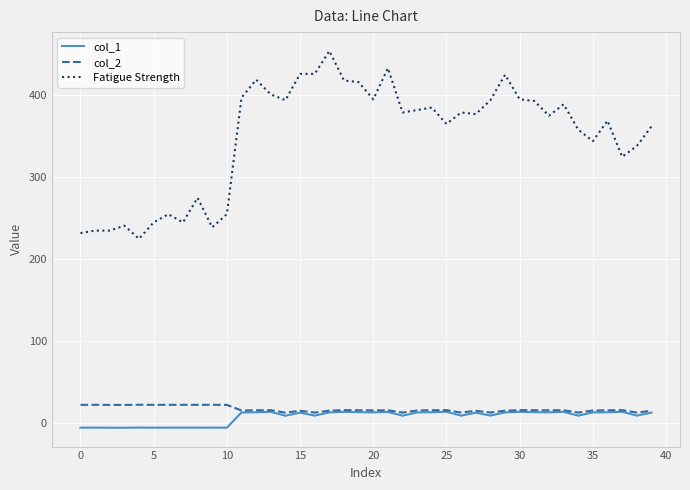

Which series has the widest spread of values?

Fatigue Strength